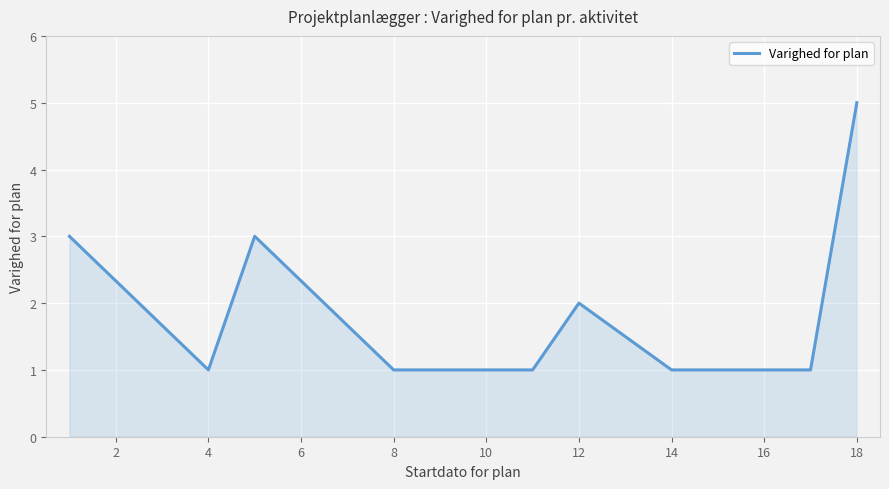

How many values are between 1 and 2?

11